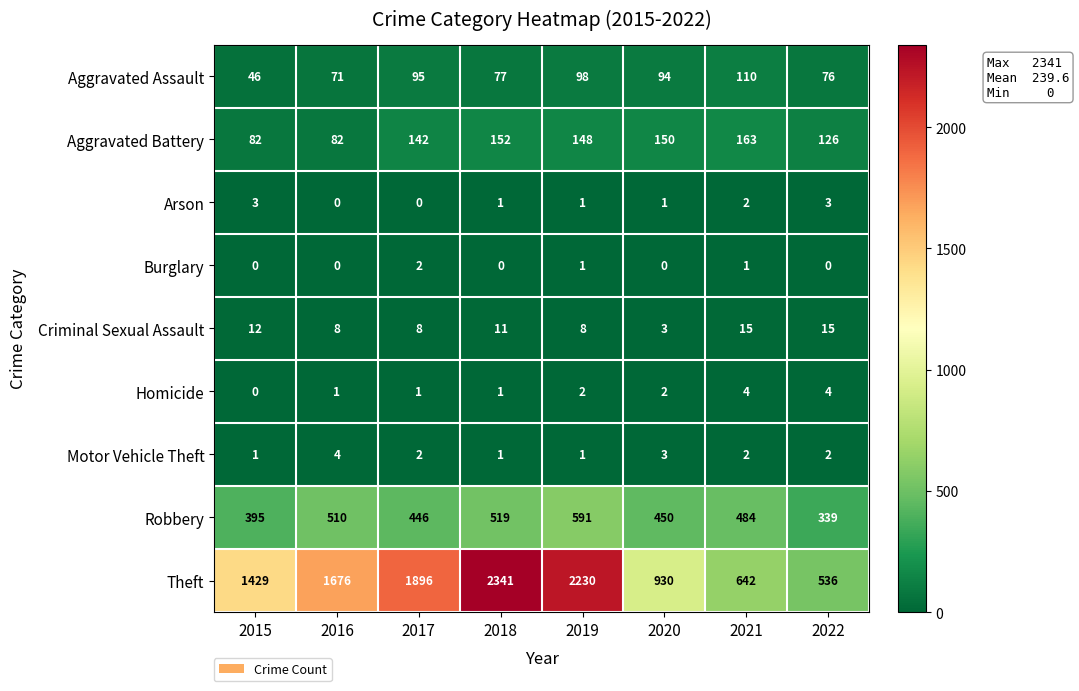

What is the total value across all series at 2015?

1968